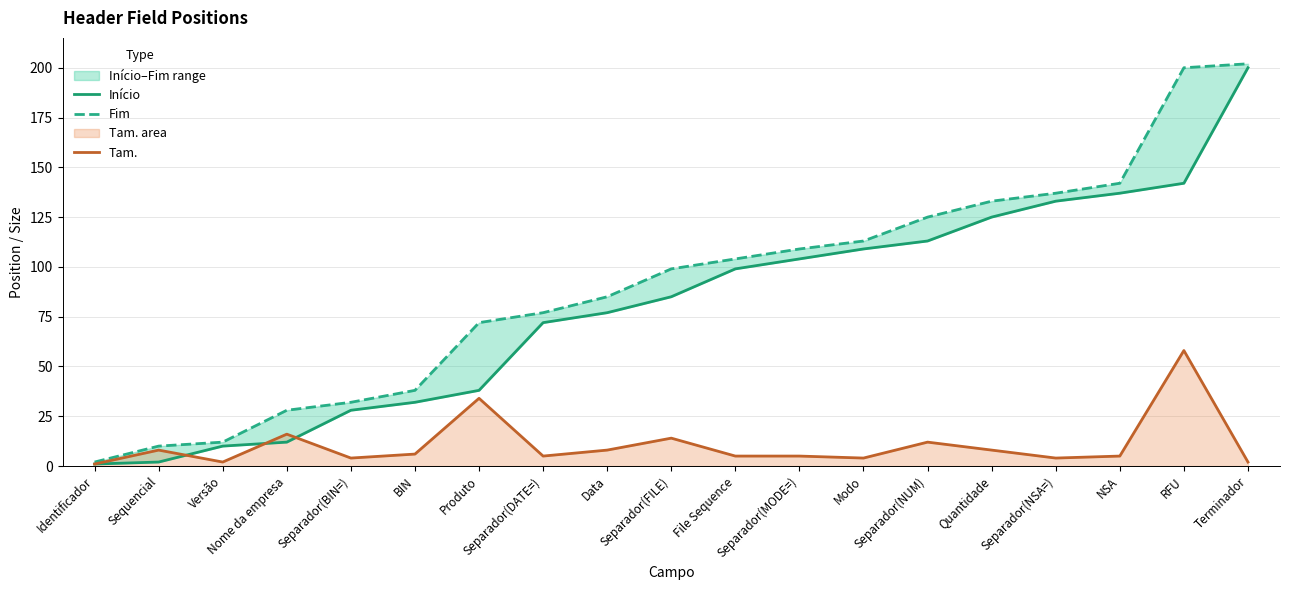

True or false: Fim and Início intersect in this chart.

False